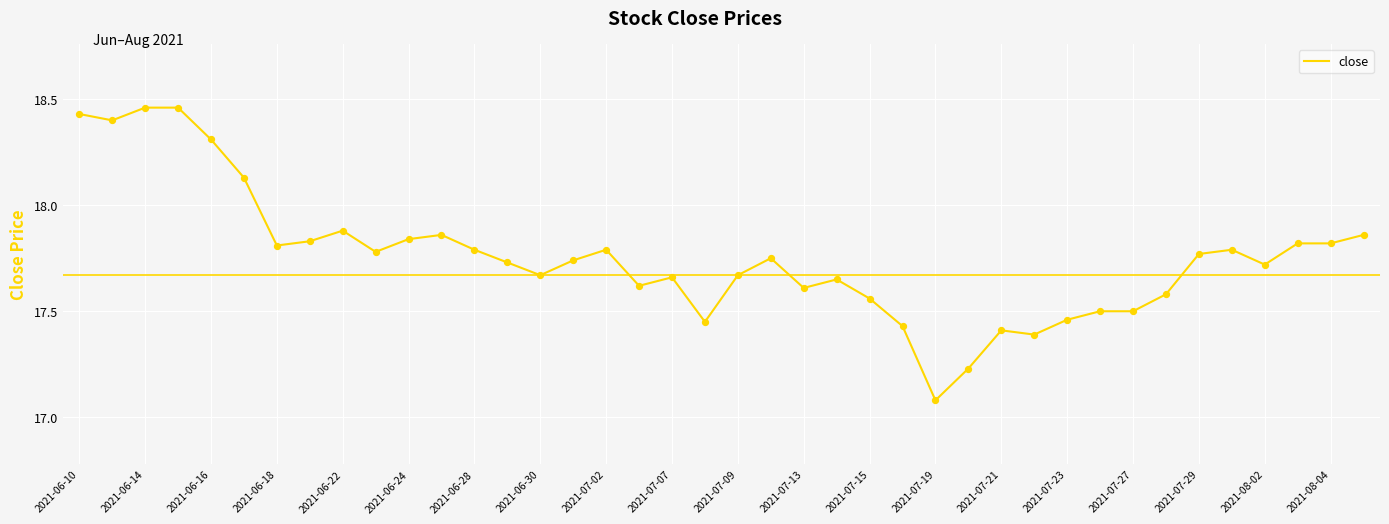

What is the difference between the maximum and minimum values?

1.4